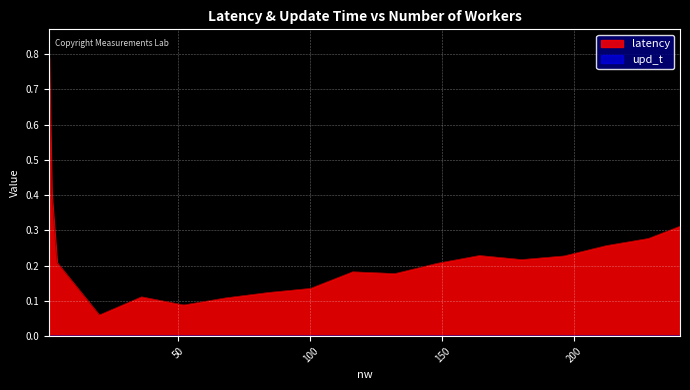

What are all the series names shown in the legend?

latency, upd_t